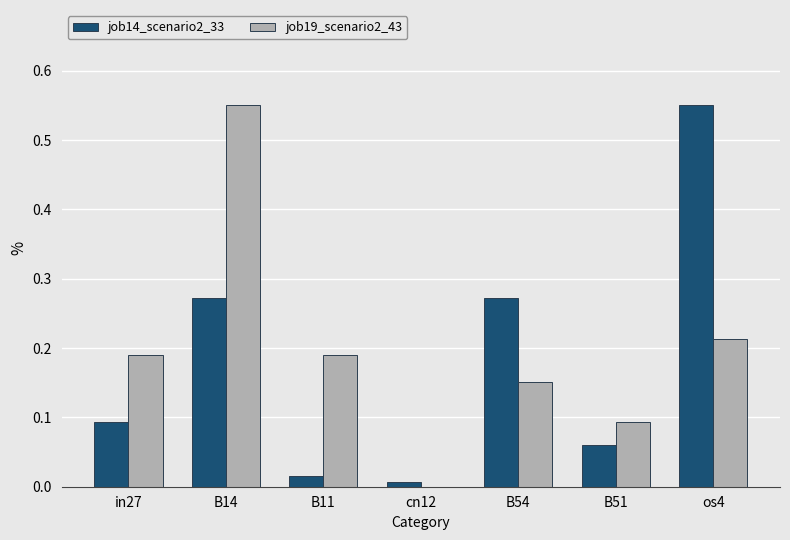

Which category has the highest value in the job19_scenario2_43 series?

B14